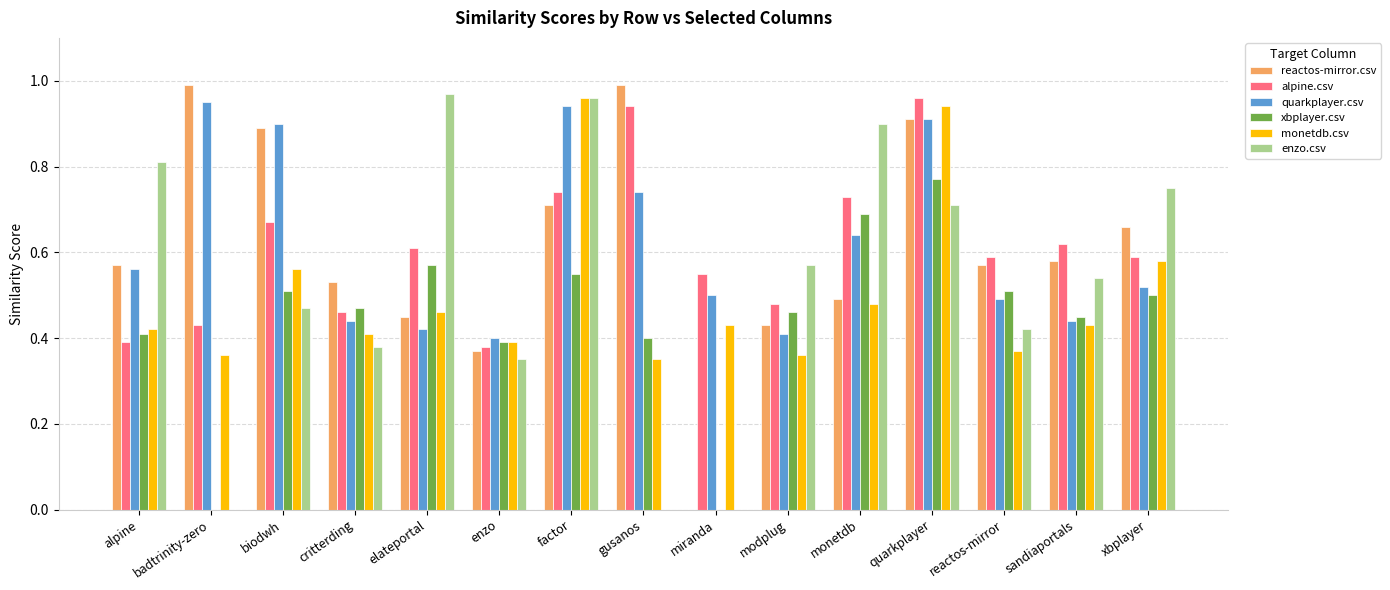

The quarkplayer.csv series shows 0.9 at biodwh. True or false?

True